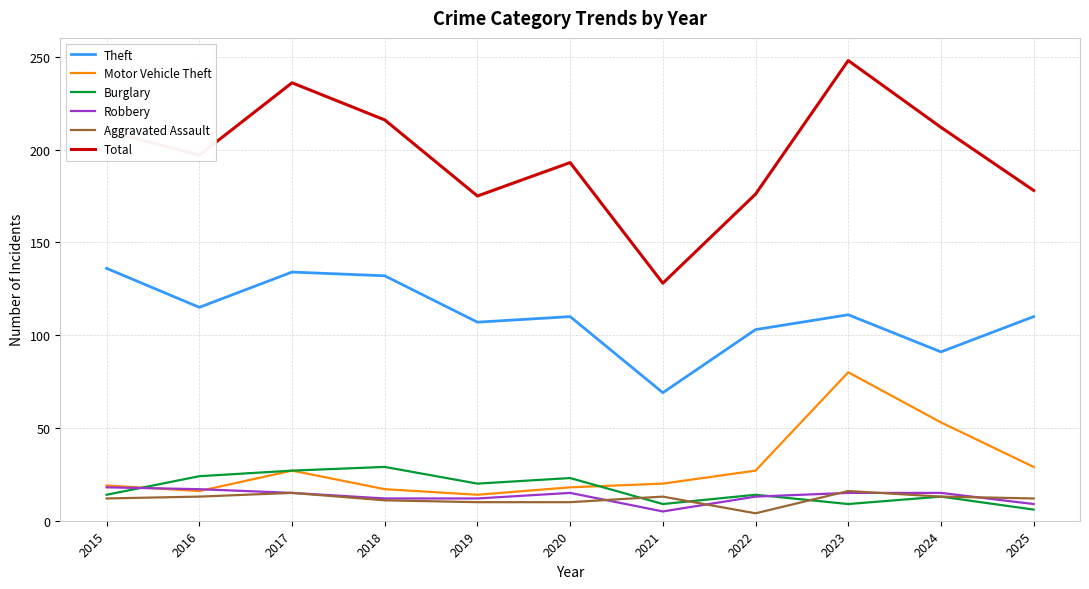

Does the chart display data point markers on the line(s)?

No